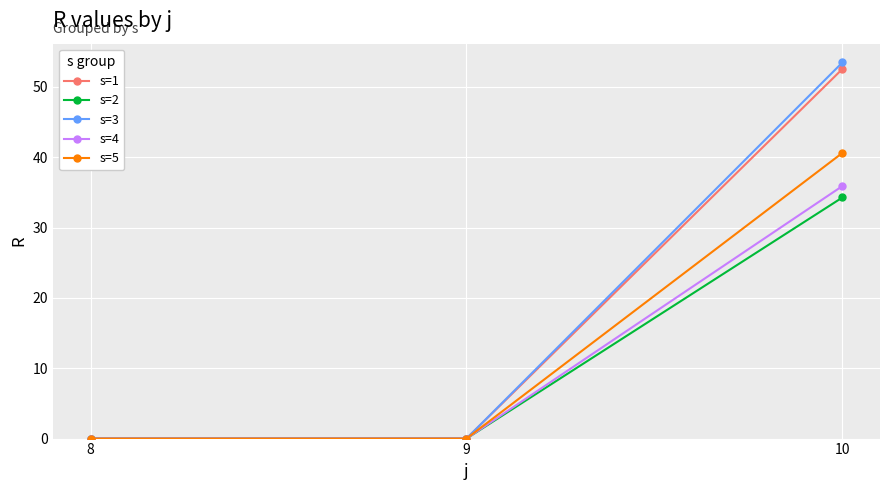

At which category is the sum across all series the highest?

10